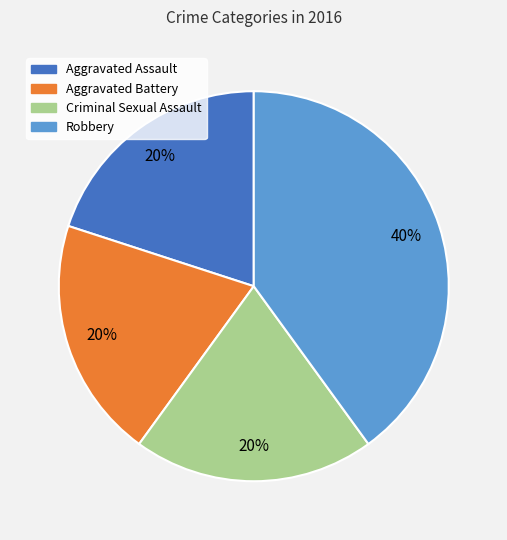

To the nearest percent, what portion does Aggravated Assault represent?

20%